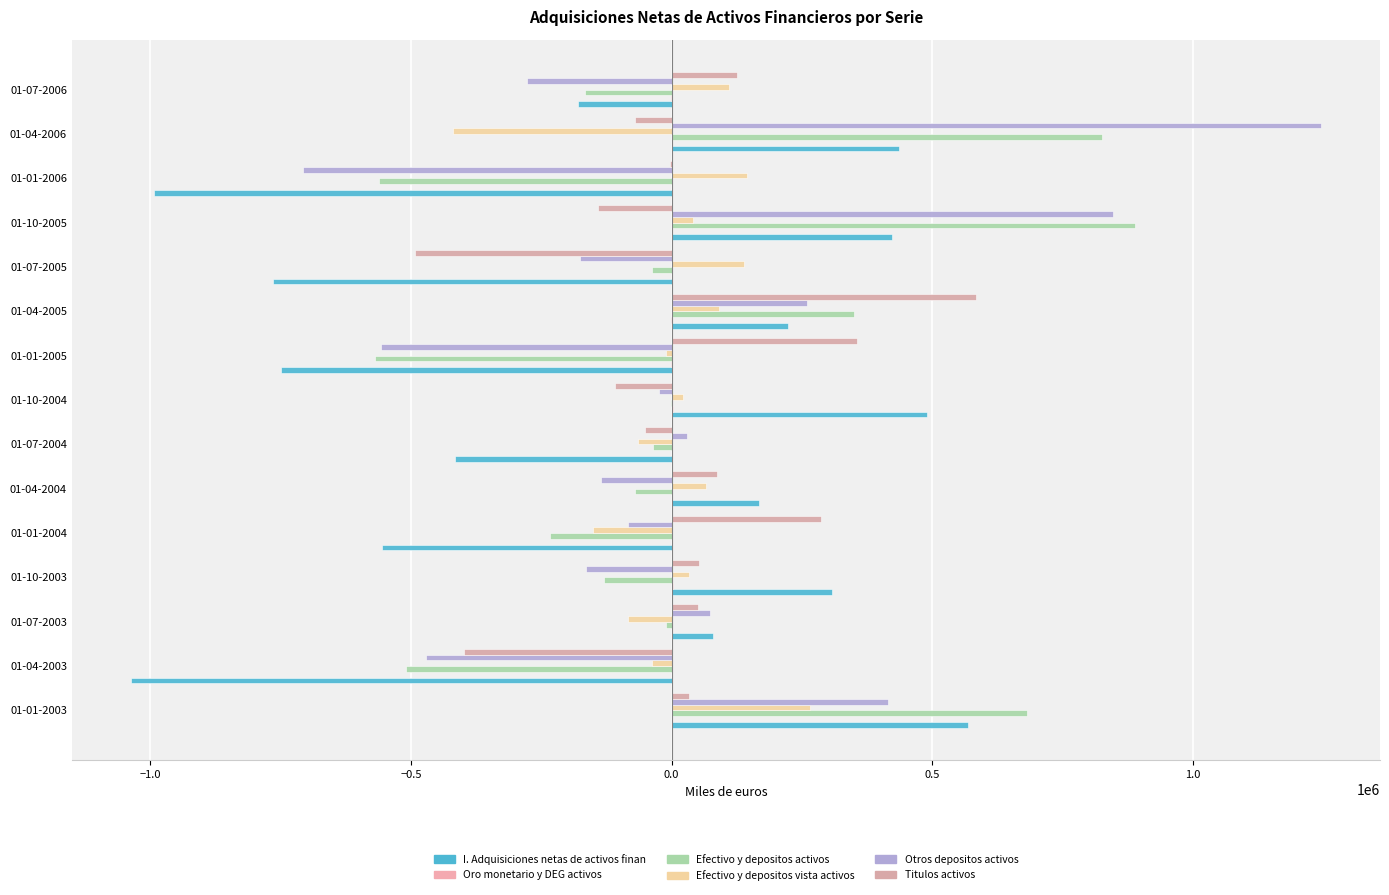

List the series in order of their peak value, highest first.

Otros depositos activos, Efectivo y depositos activos, Titulos activos, I. Adquisiciones netas de activos finan, Efectivo y depositos vista activos, Oro monetario y DEG activos